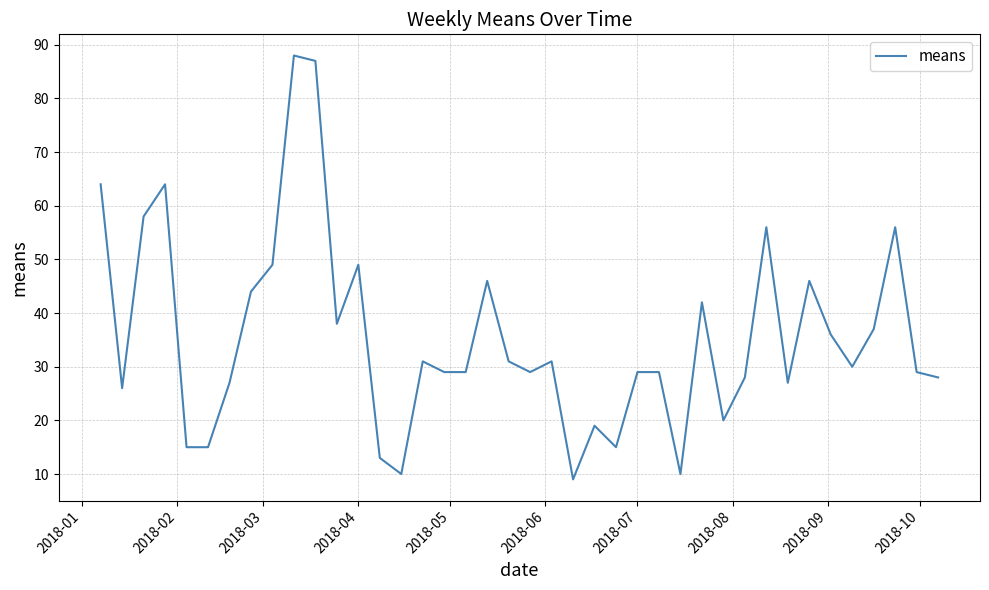

What is the sum of all values?

1419